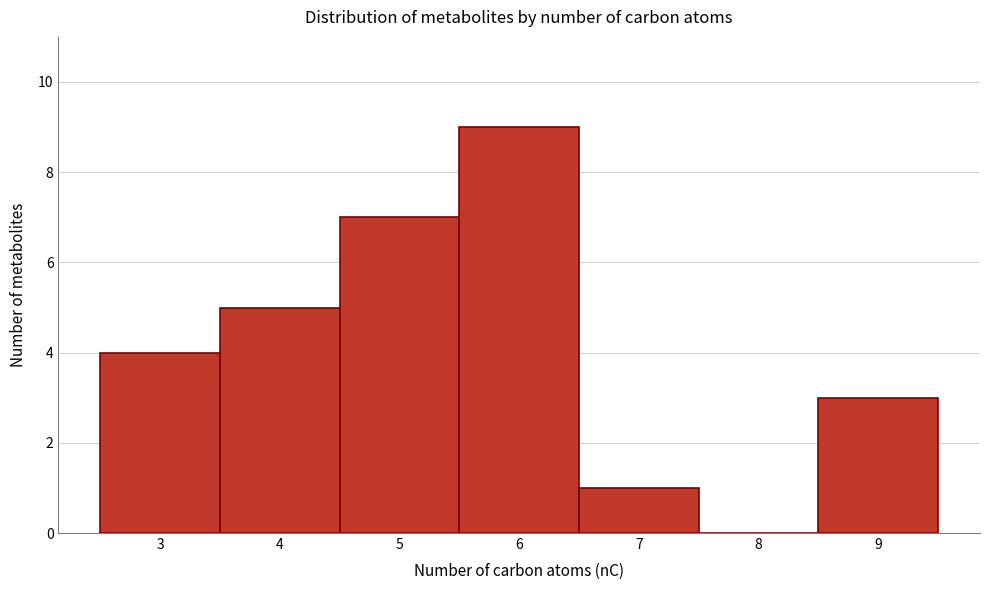

How tall is the bar that spans 3.5 to 4.5 on the x-axis? The values are not printed on the chart, so give them approximately, as read against the axis.

5